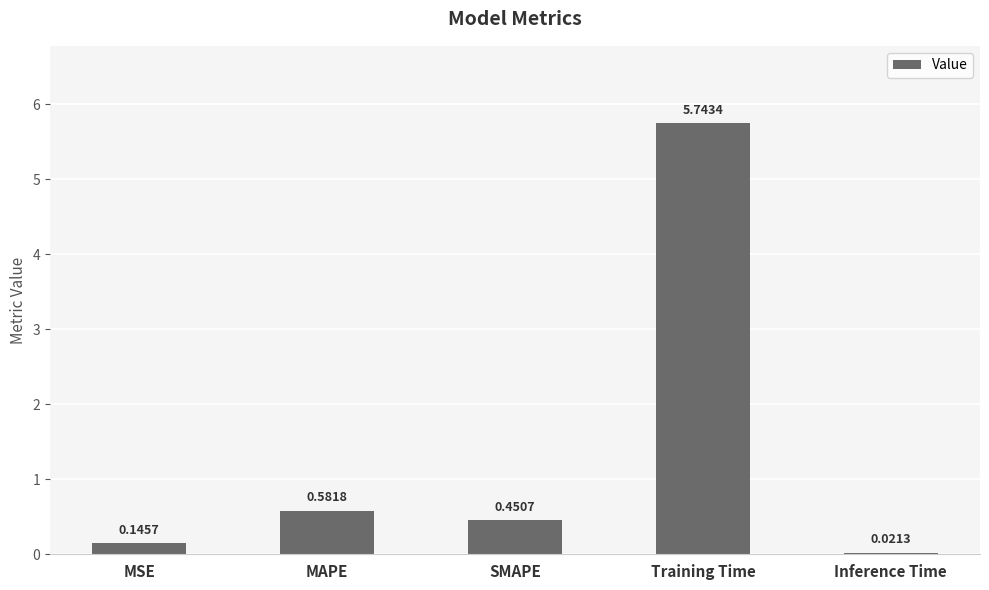

Between Training Time and Inference Time, which is larger?

Training Time